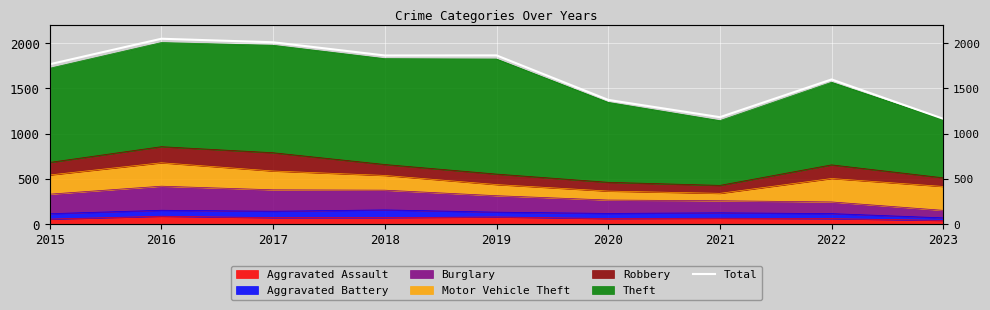

Reading right to left, extract all data points from this chart.

2023=1165	2022=1600	2021=1183	2020=1374	2019=1866	2018=1865	2017=2011	2016=2050	2015=1768